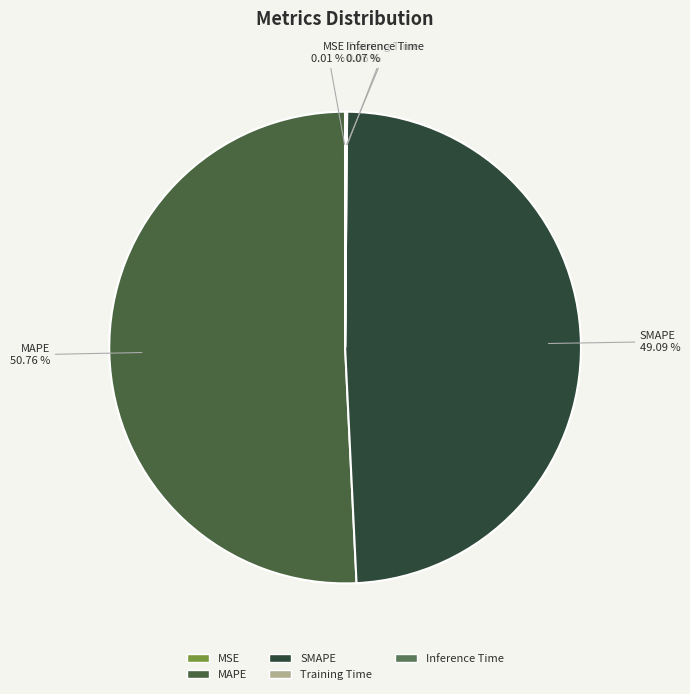

What is the largest slice in the pie chart?

MAPE